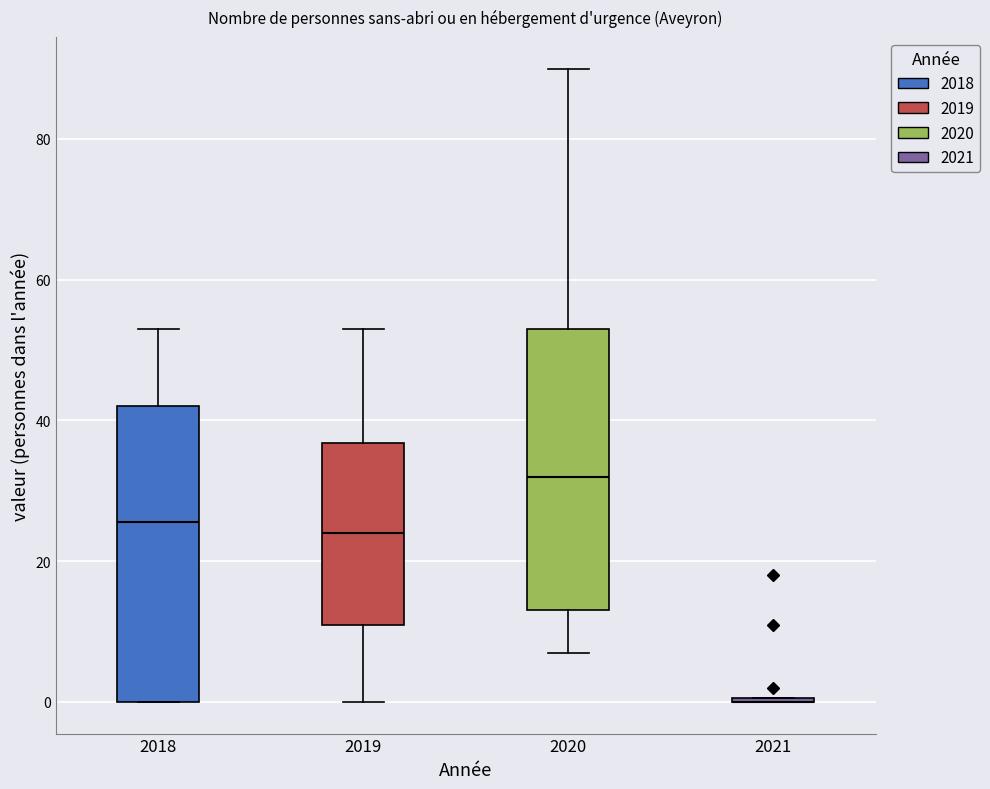

Reading left to right, transcribe this box plot: for each box, give where its median line is, the range the box spans, and where its two whiskers end, as read against the y-axis. The values are not printed on the chart, so give them approximately, as read against the axis.

2018: median 26, box 0 to 42, whiskers 0 to 54
2019: median 24, box 12 to 36, whiskers 0 to 54
2020: median 32, box 14 to 54, whiskers 8 to 90
2021: box collapsed to a line at 0, whiskers 0 to 0